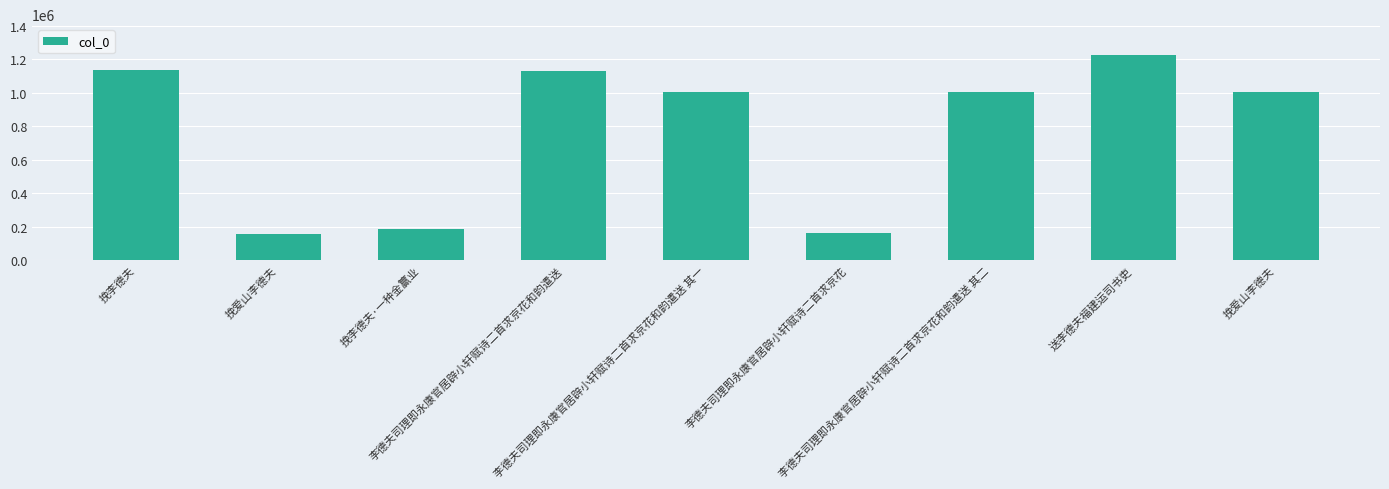

Count the number of categories in the chart.

9